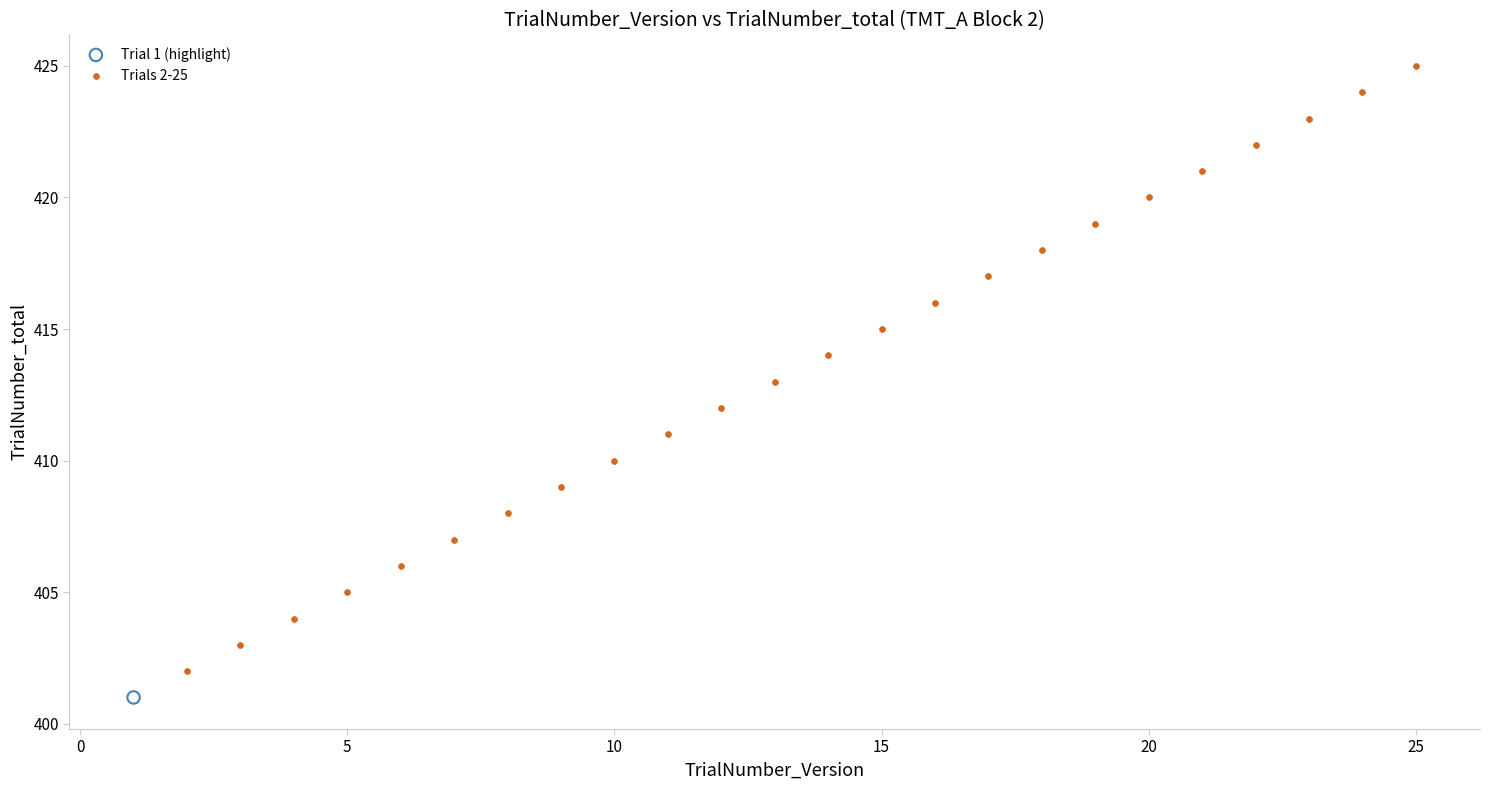

What are all the series names shown in the legend?

Trial 1 (highlight), Trials 2-25